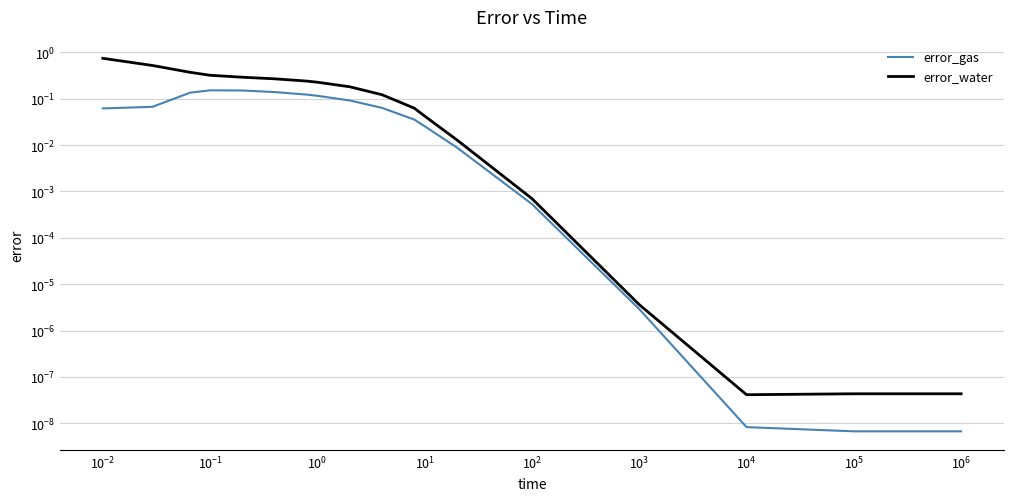

True or false: error_water has a value of 0.1 at $\mathdefault{10^{0}}$.

False